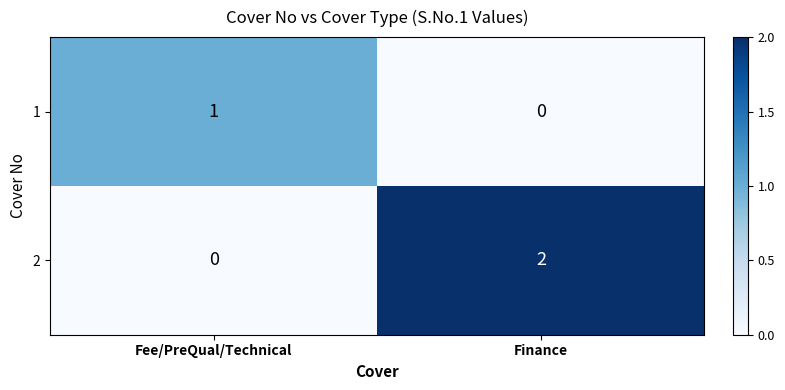

How many data points does each series have?

2